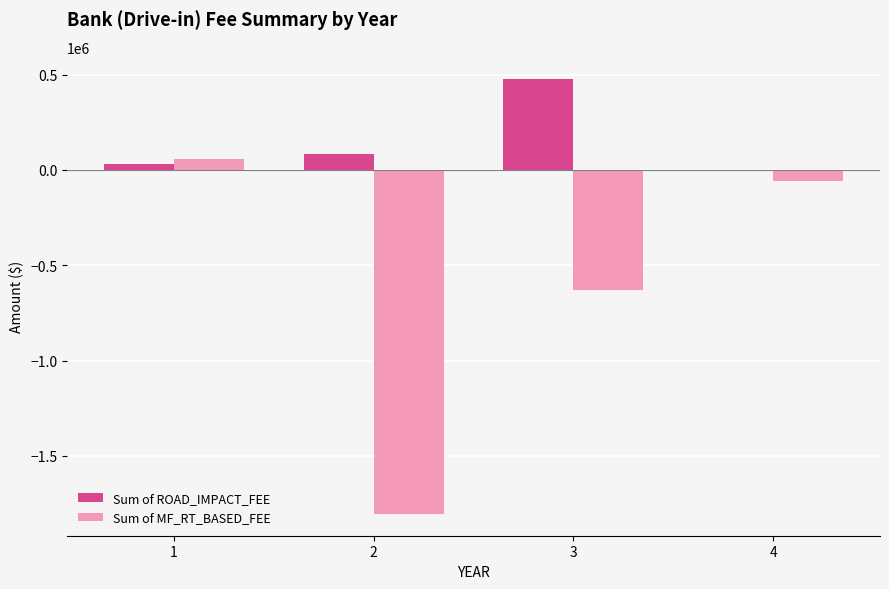

How many values in the Sum of ROAD_IMPACT_FEE series exceed 82313?

2